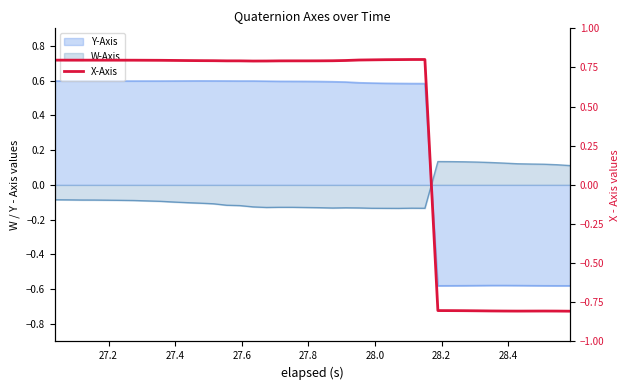

What is the value of the 40th point from the left?

-0.8